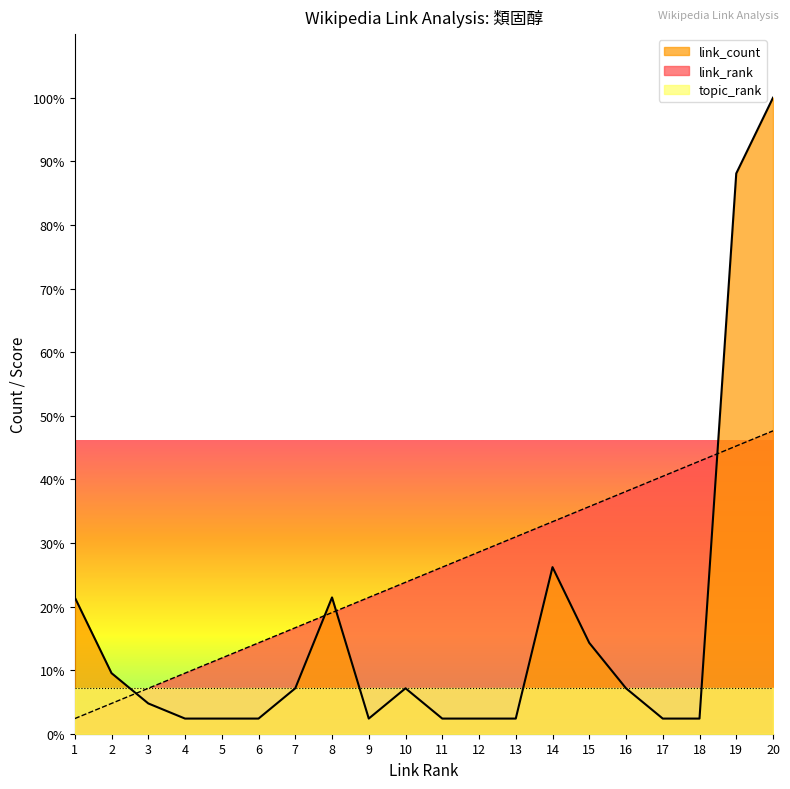

How many lines are shown in the chart?

2